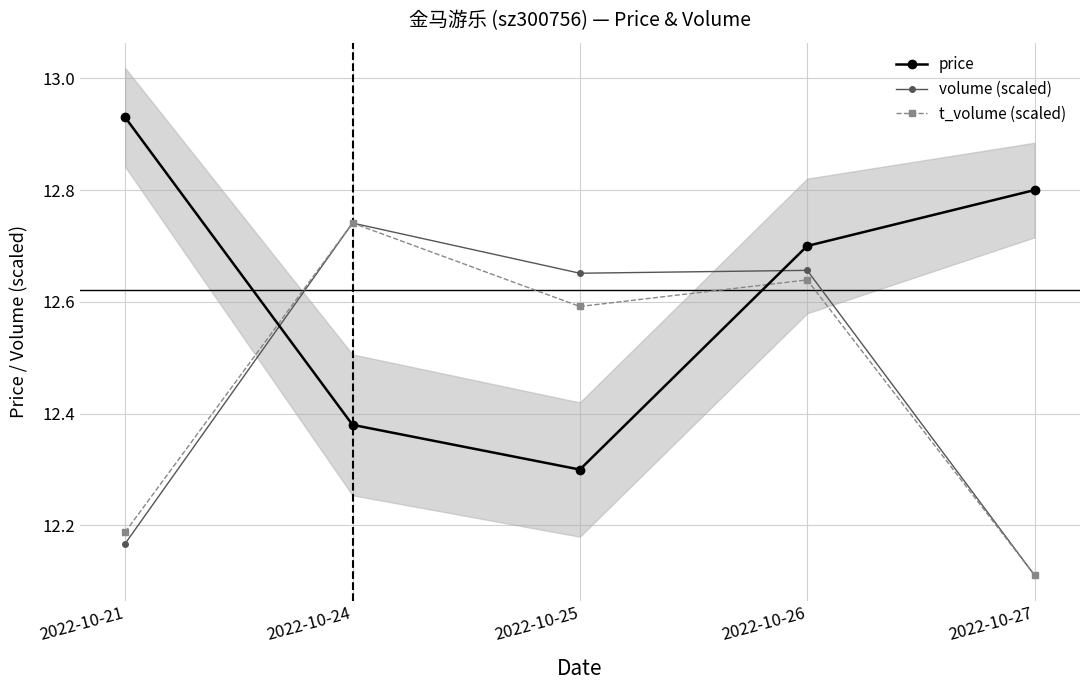

Is this an area chart (filled region under the line)?

No